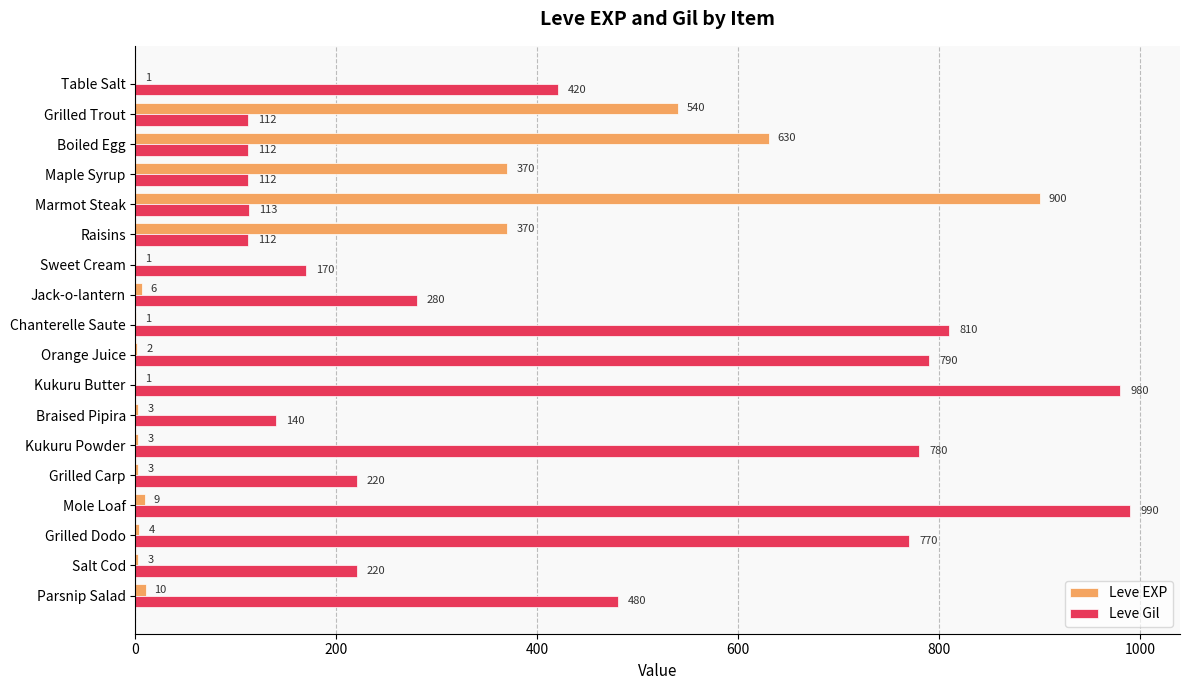

At which category is the sum across all series the highest?

Marmot Steak